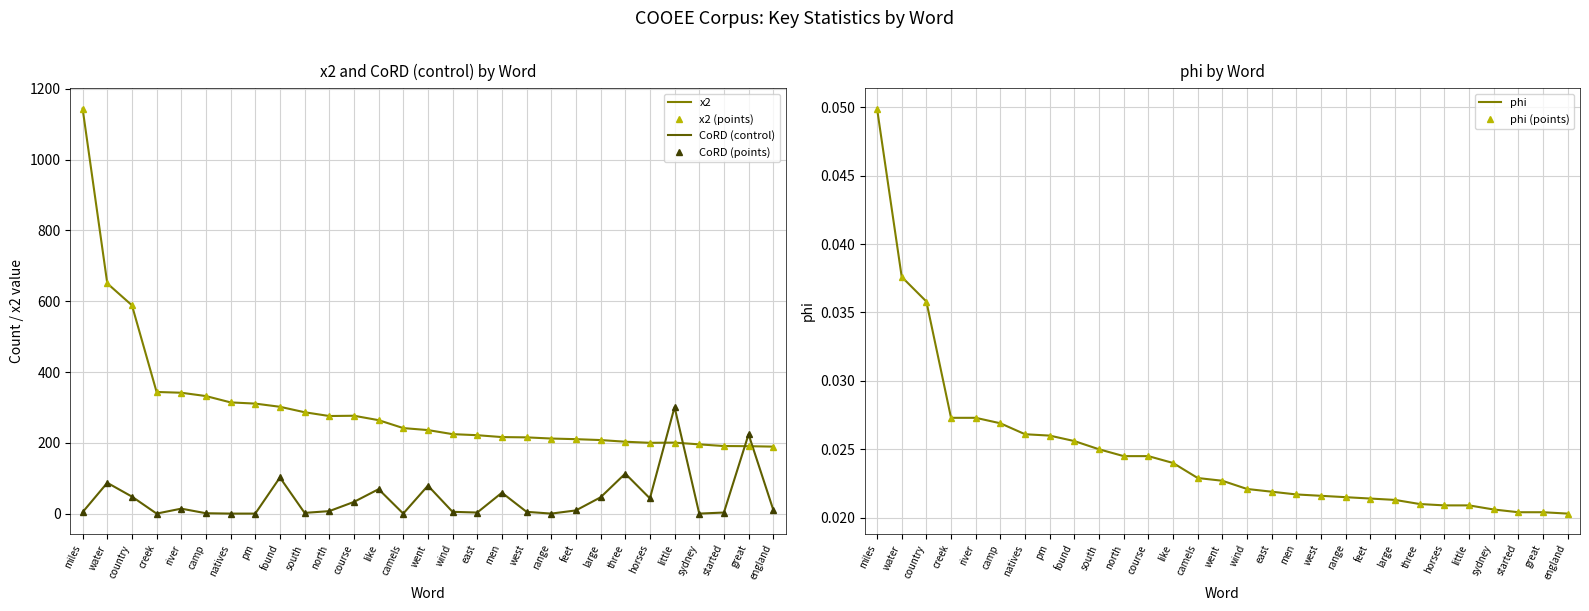

How many distinct data groups are displayed?

6